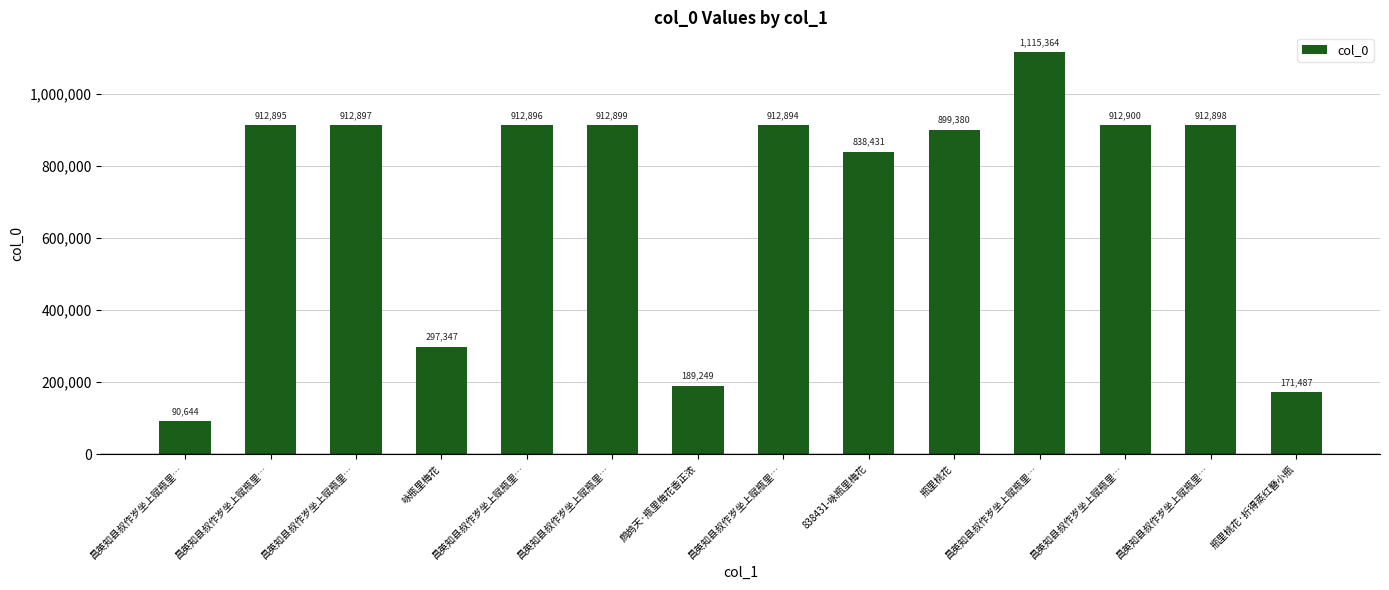

Reading right to left, what are all the values shown in this chart?

171487	912898	912900	1115364	899380	838431	912894	189249	912899	912896	297347	912897	912895	90644